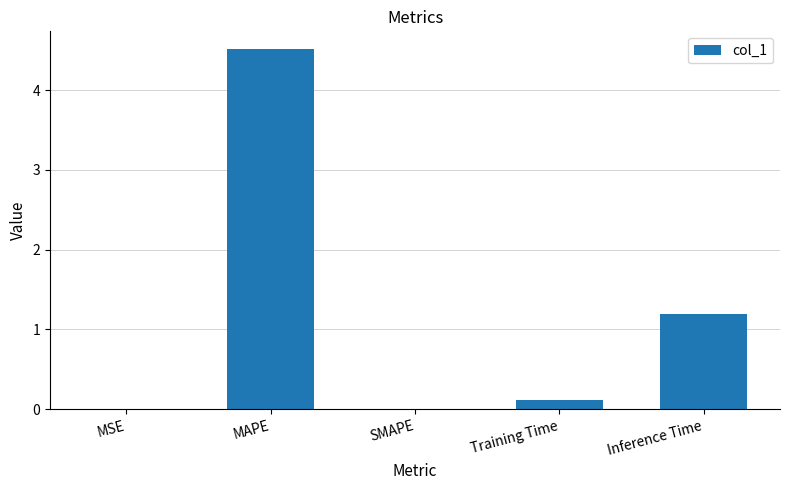

Are the bars grouped side by side (vs. stacked)?

No